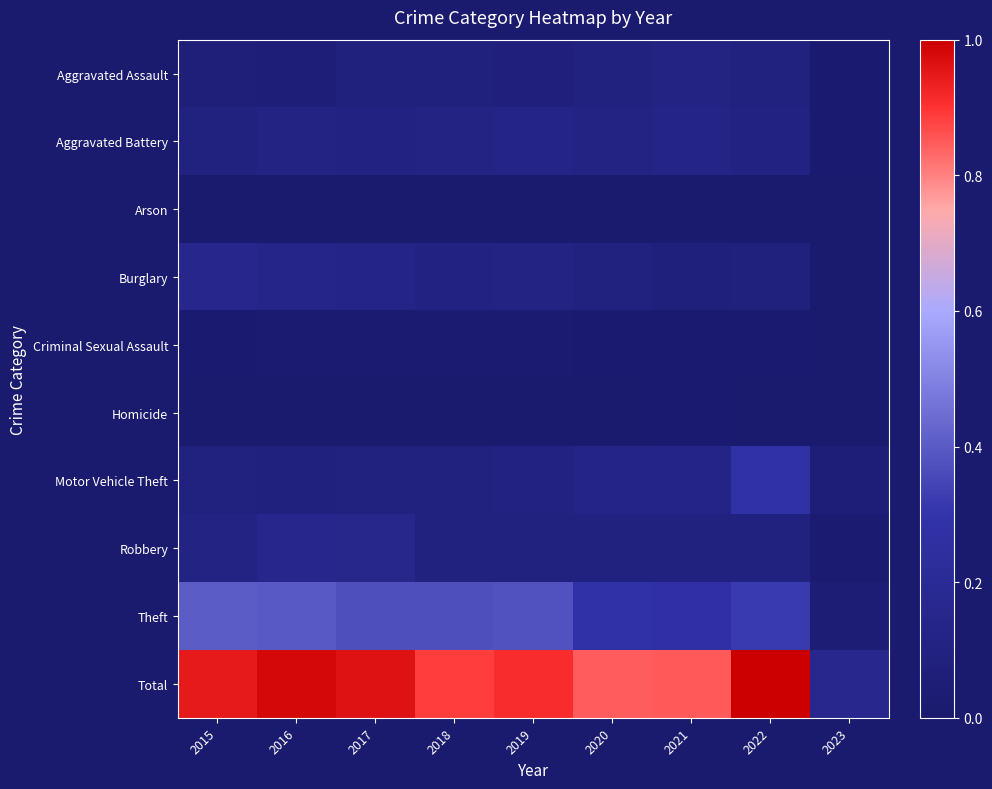

At which category does the chart reach its minimum across all series?

2023